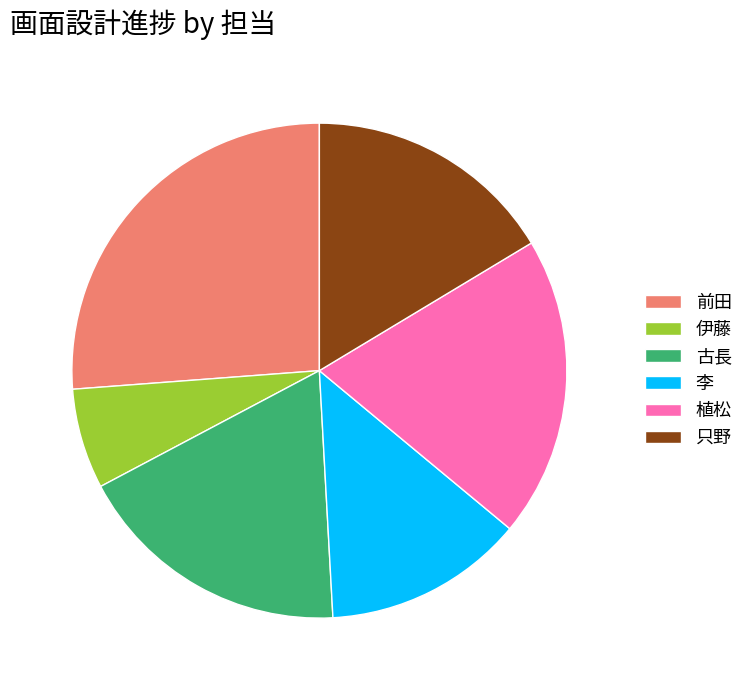

Rank the categories by value from lowest to highest.

伊藤, 李, 只野, 古長, 植松, 前田